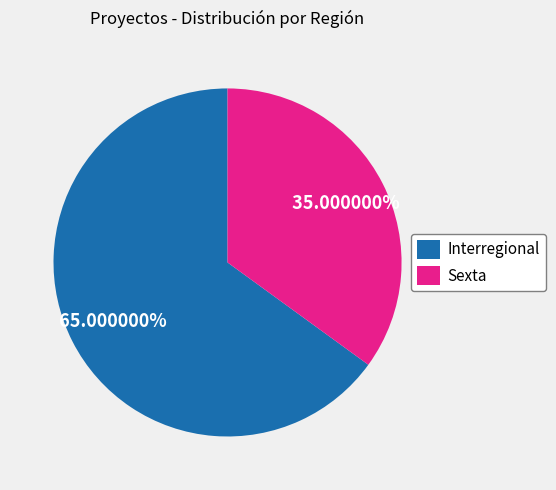

True or false: Interregional accounts for 75% of the total.

False